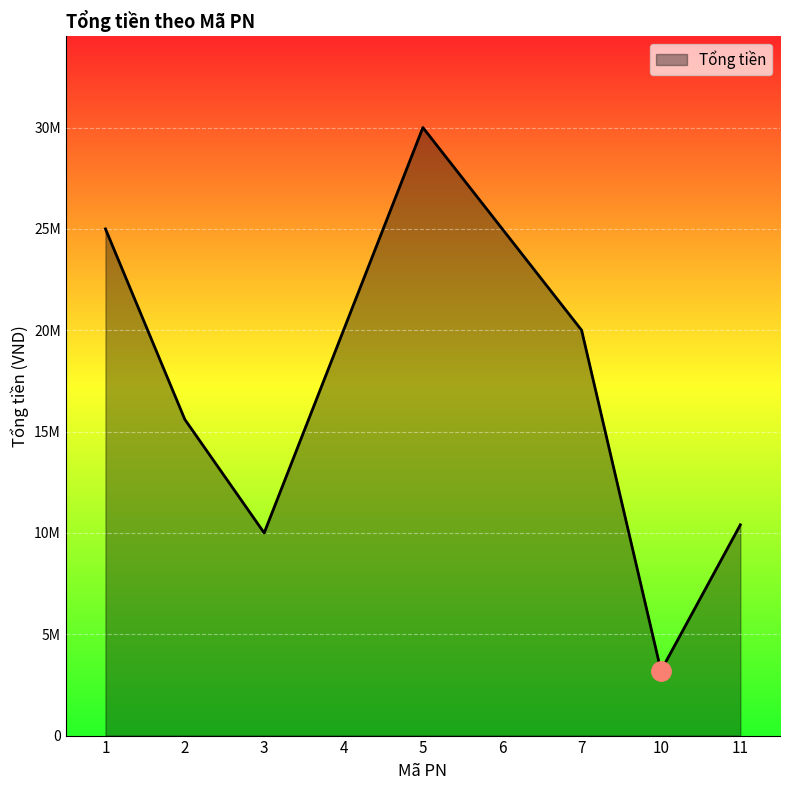

Reading left to right, transcribe all the data shown in this chart.

25000000	15600000	10000000	20000000	30000000	25000000	20000000	3200000	10400000